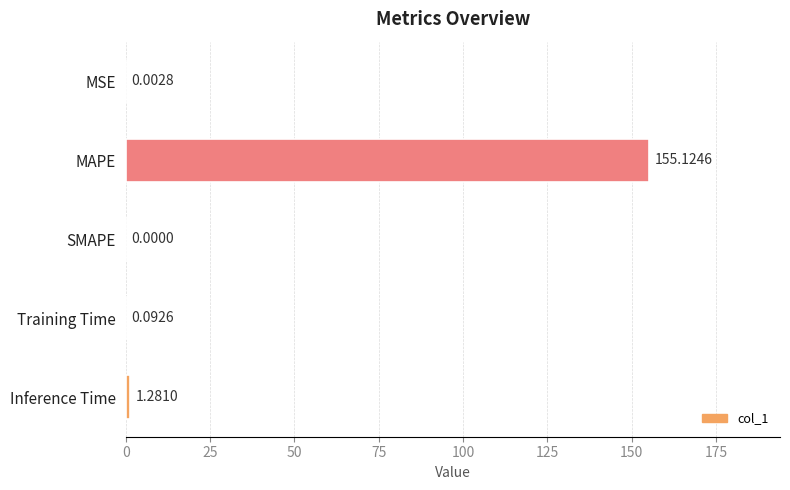

Between MAPE and MSE, which is larger?

MAPE